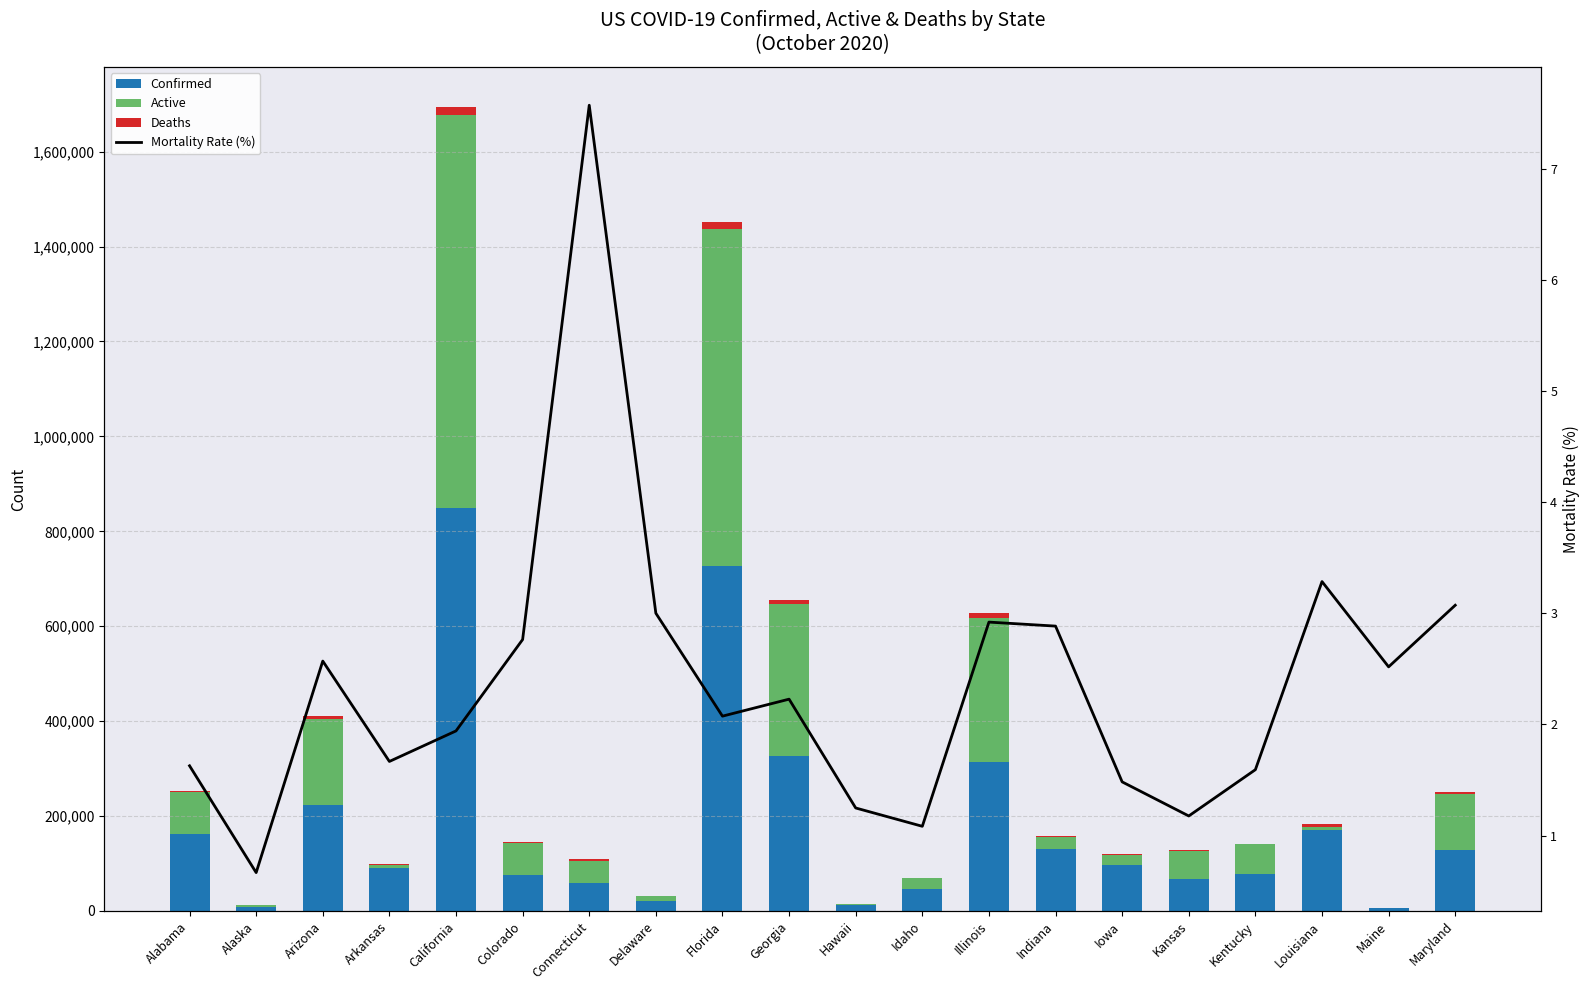

What is the label of the 8th bar from the right?

Illinois